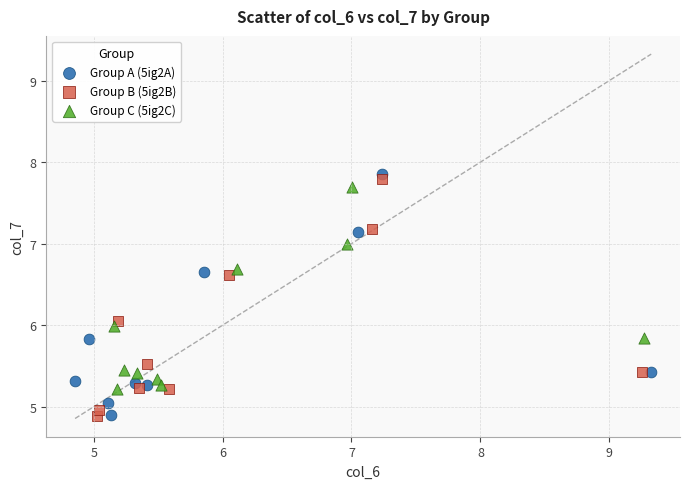

Which series contains the highest Y value?

Group A (5ig2A)